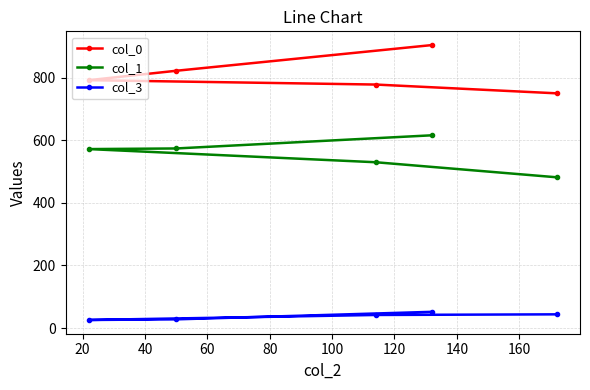

True or false: col_3 and col_0 intersect in this chart.

False